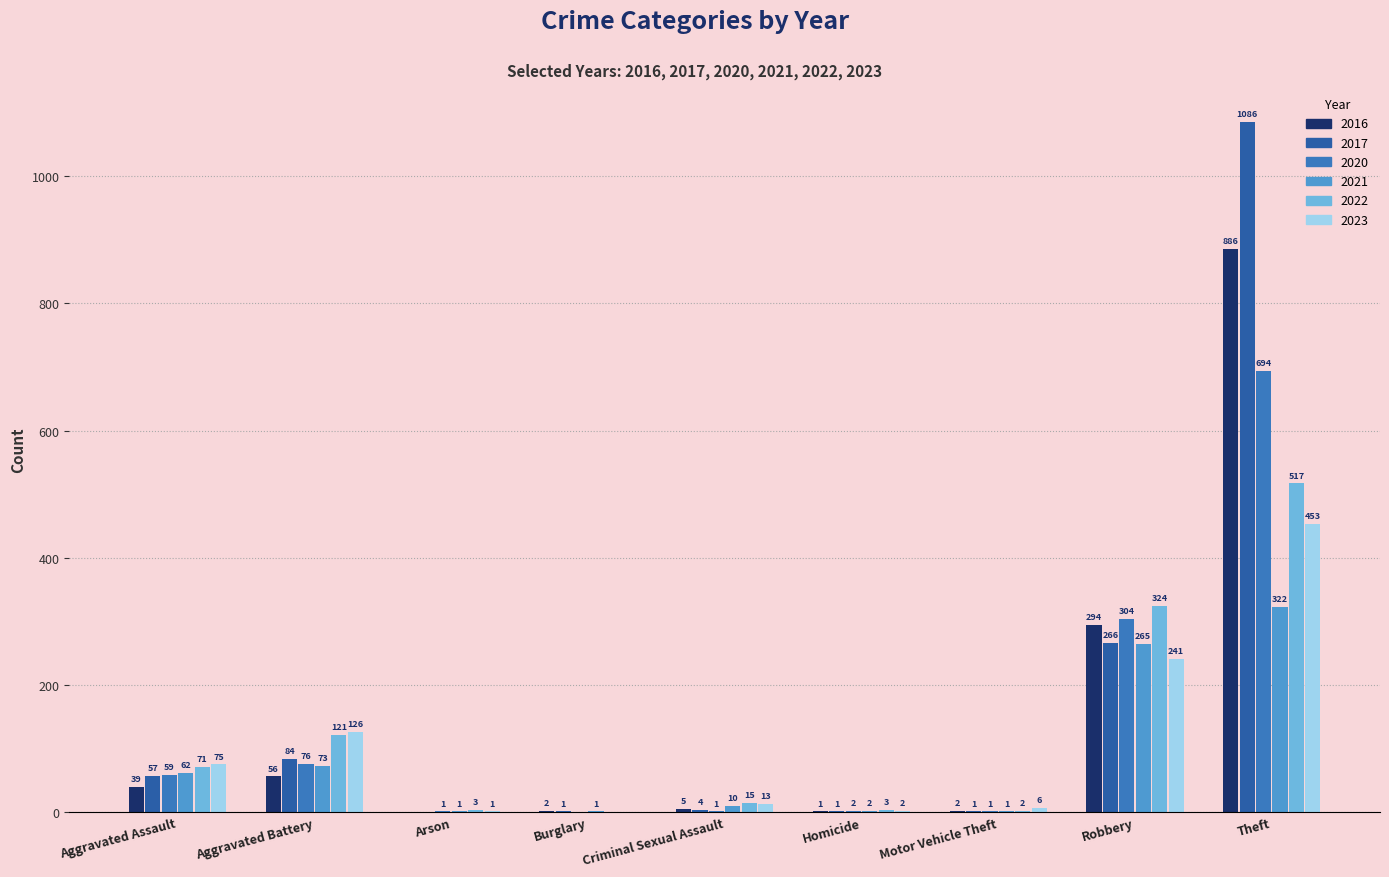

What is the approximate value of 2016 at Aggravated Battery, to the nearest 100?

100